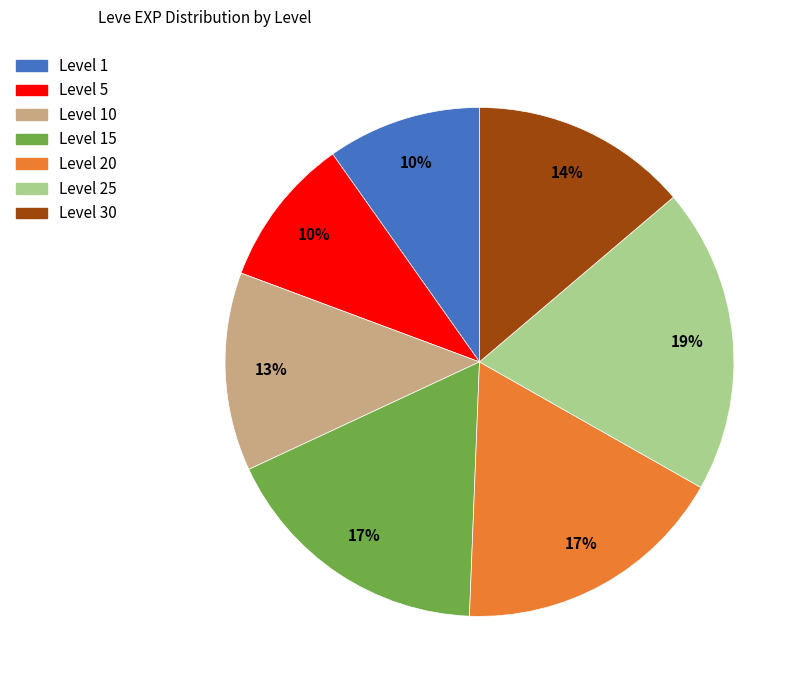

To the nearest percent, what is the average slice percentage?

14%